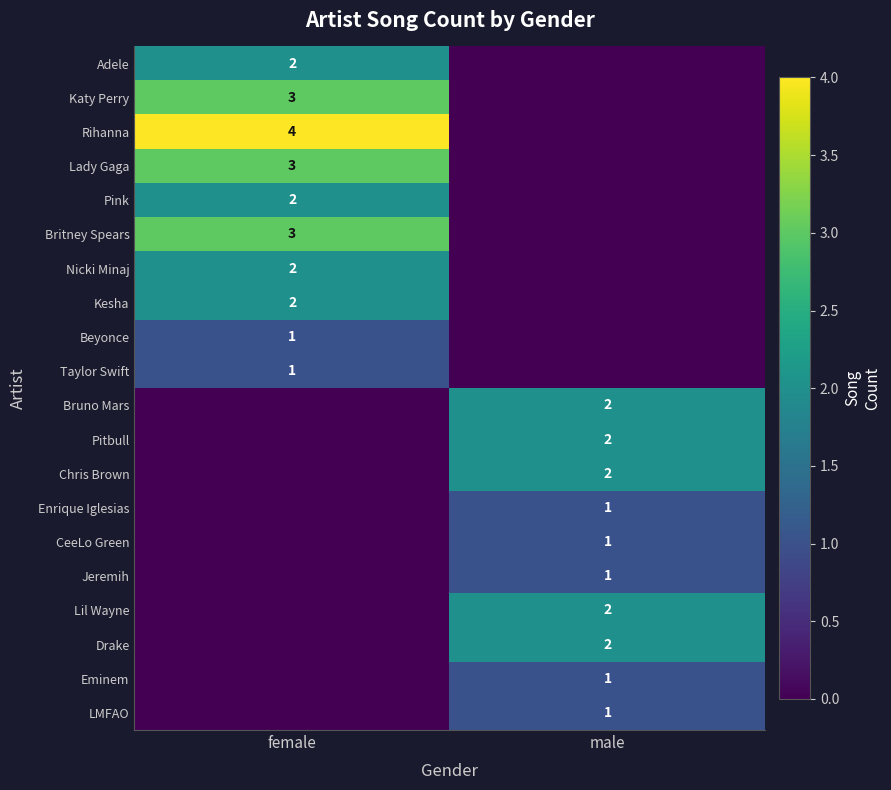

True or false: Britney Spears has a value of 3 at female.

True